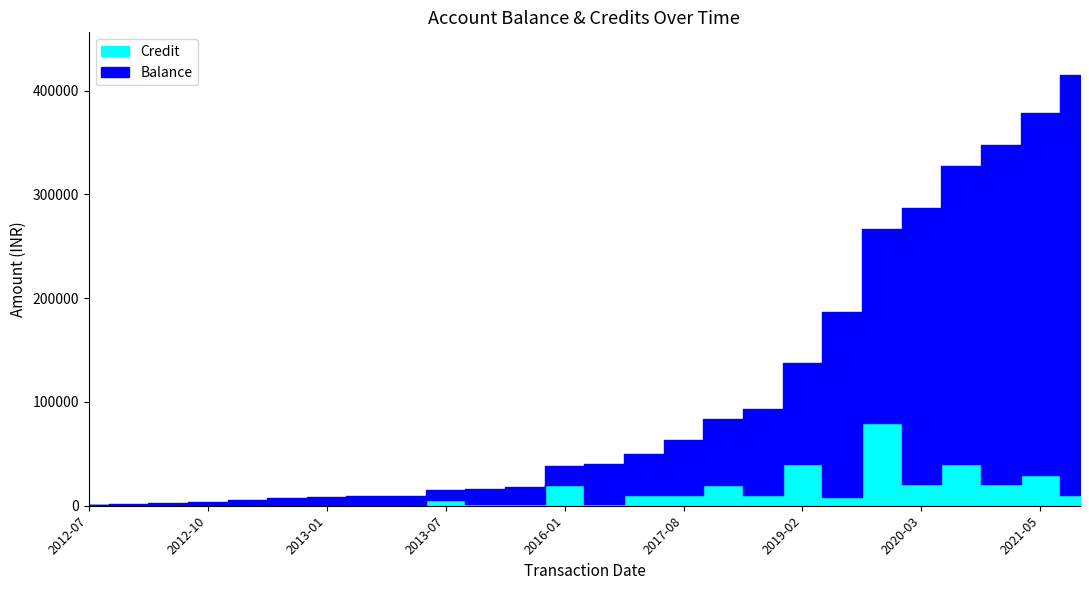

Is this an area chart (filled region under the line)?

No